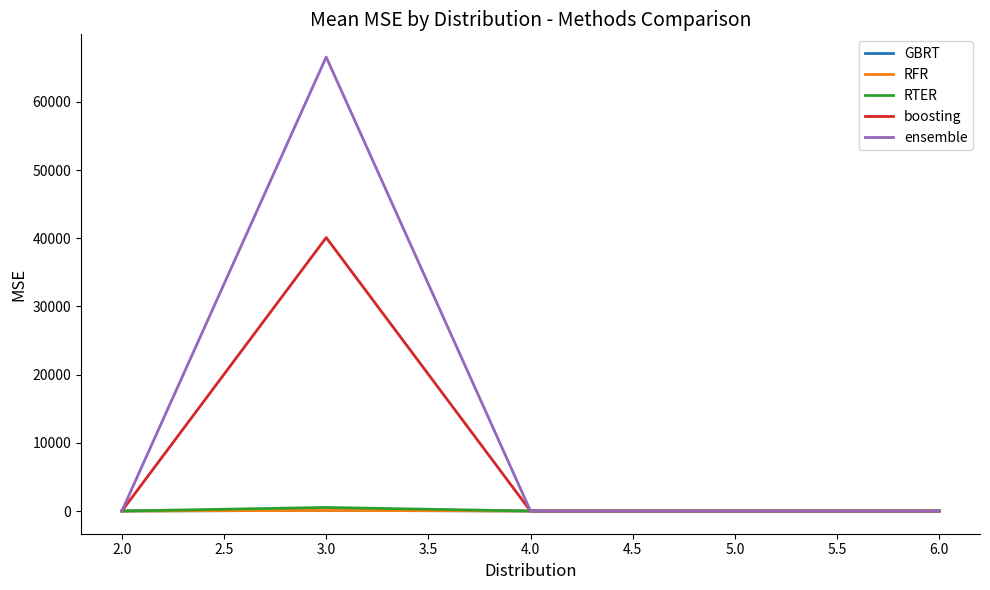

Which series has the widest spread of values?

ensemble